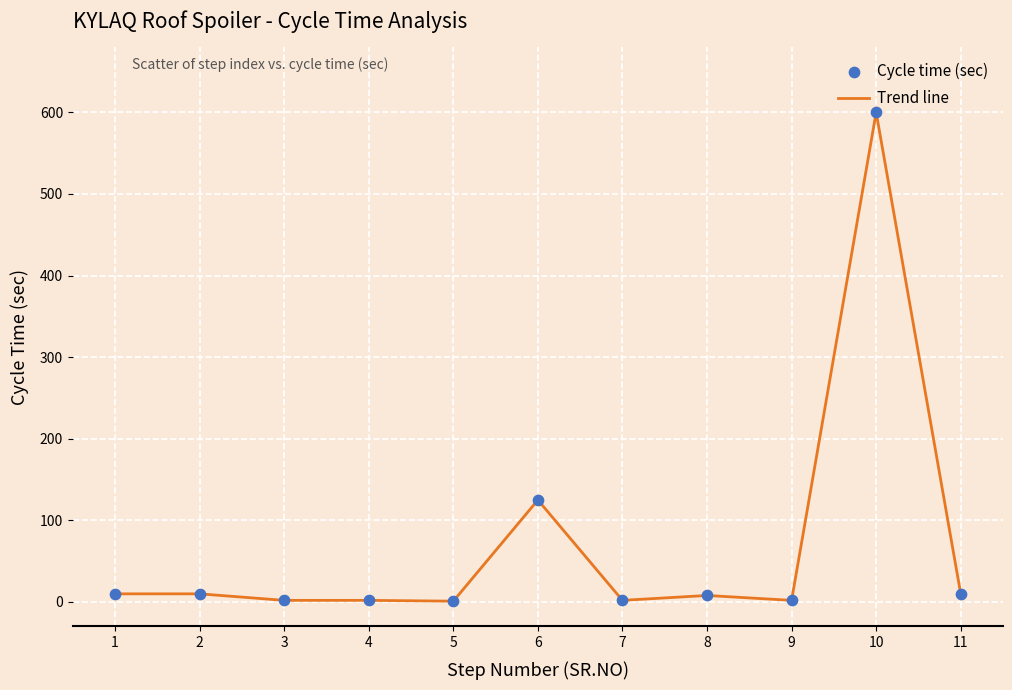

What is the maximum value shown in the chart?

600